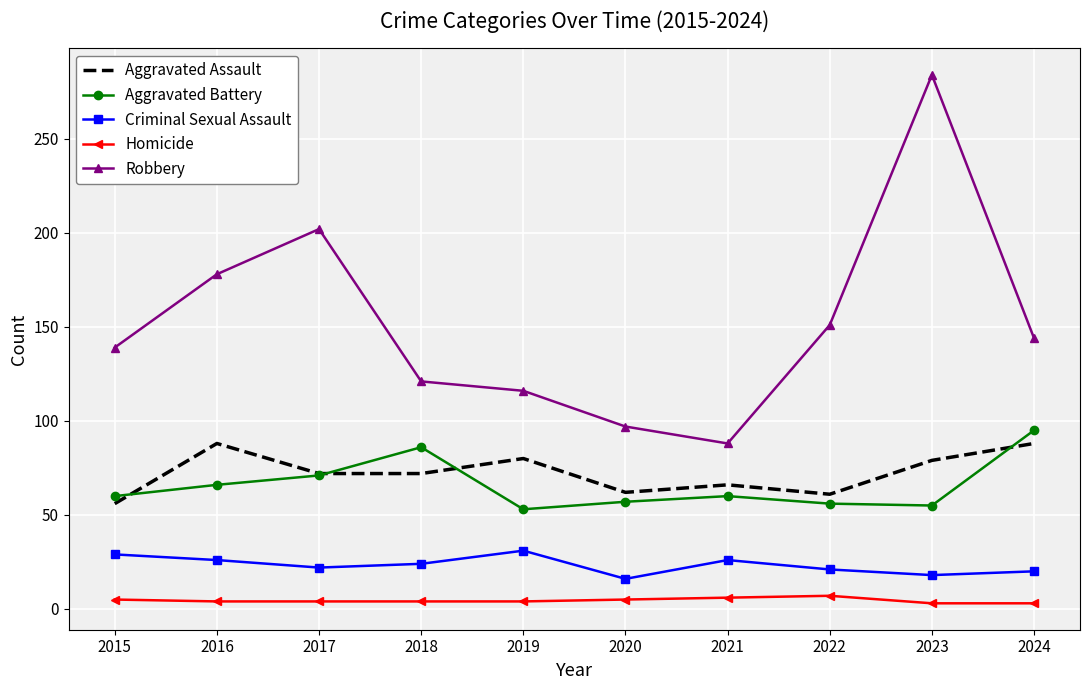

What is the average value of the Aggravated Assault series?

72